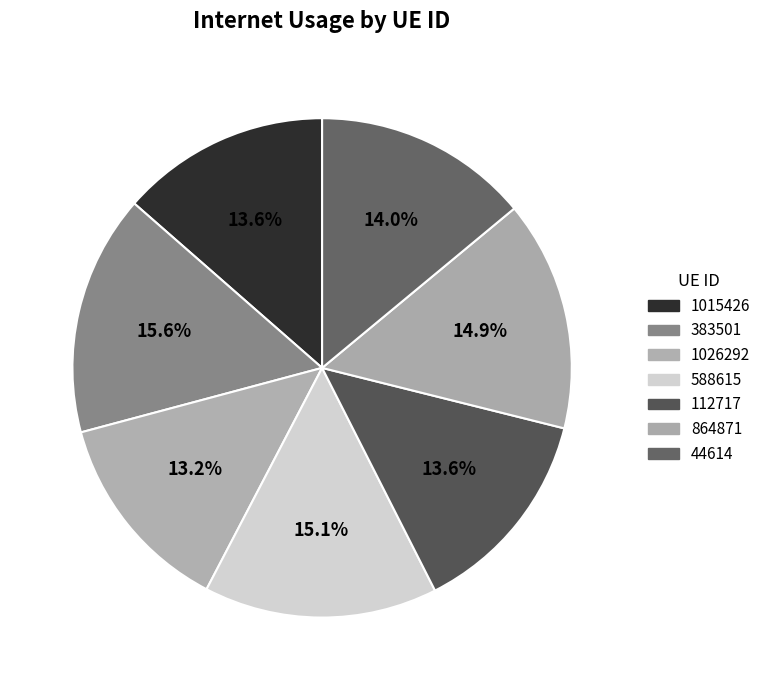

To the nearest percent, what is the difference between the 383501 and 864871 slice percentages?

1%